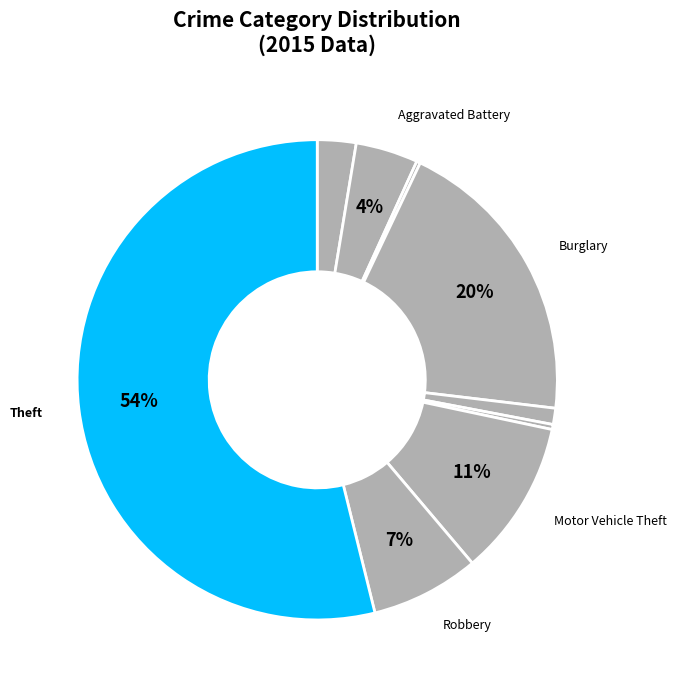

How many segments does this pie chart have?

9